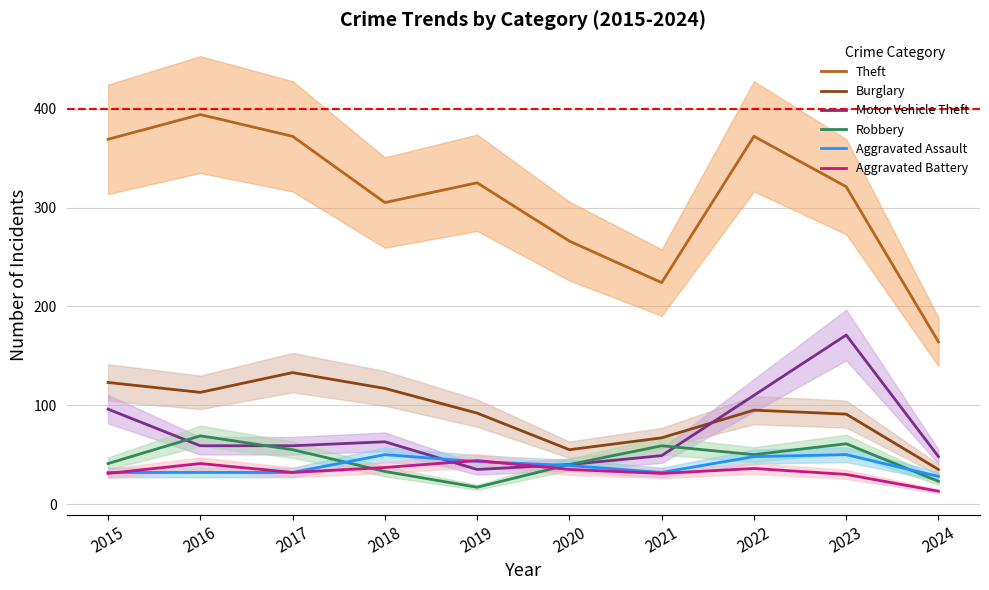

How many series are shown in this chart?

6